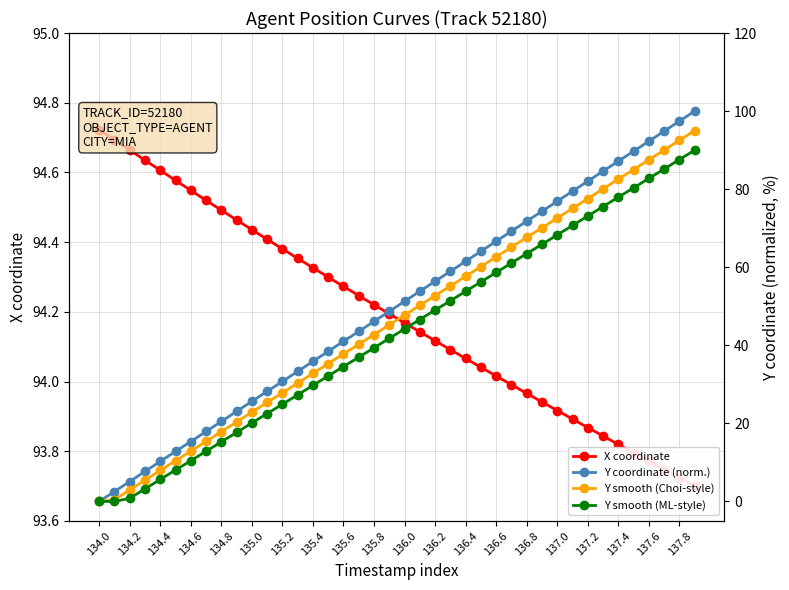

Which series has the largest range (max minus min)?

Y coordinate (norm.)